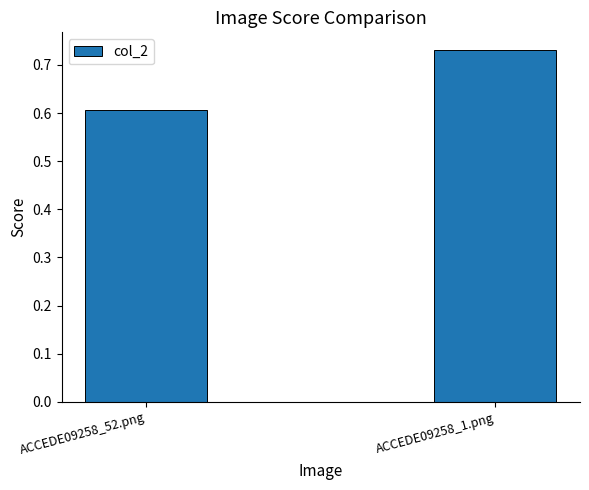

Which label corresponds to the largest value in the chart?

ACCEDE09258_1.png